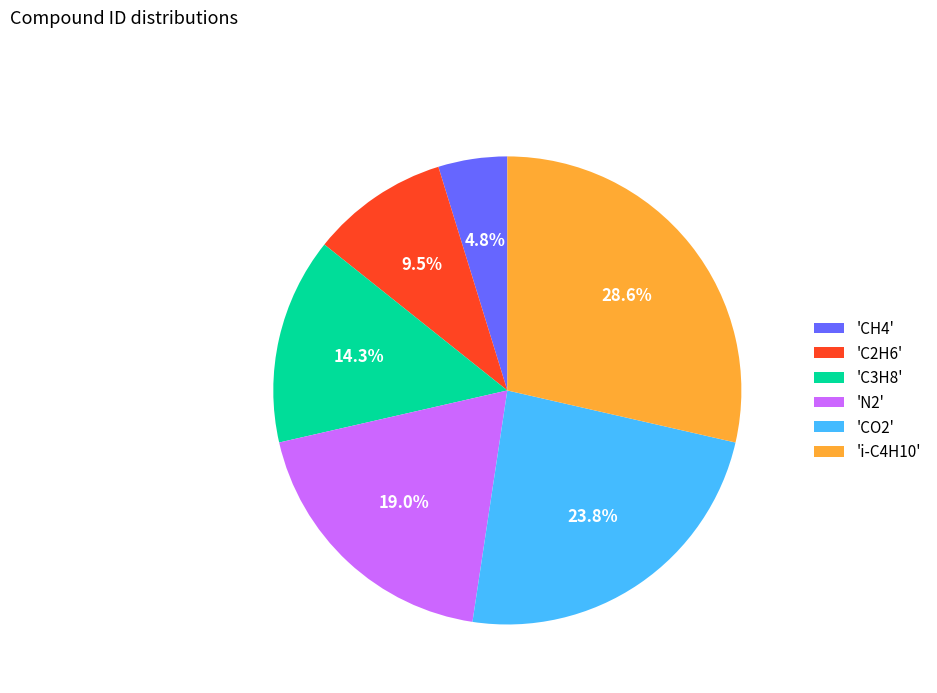

Which has a higher value, 'i-C4H10' or 'N2'?

'i-C4H10'